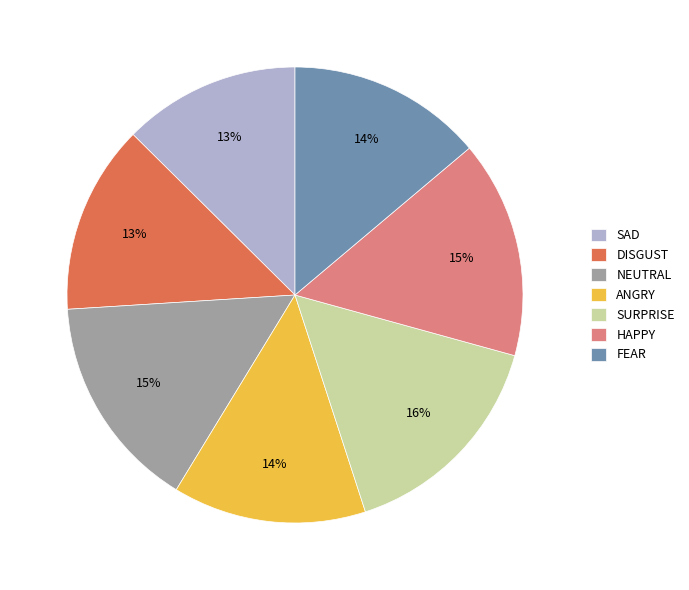

To the nearest percent, what portion does NEUTRAL represent?

15%